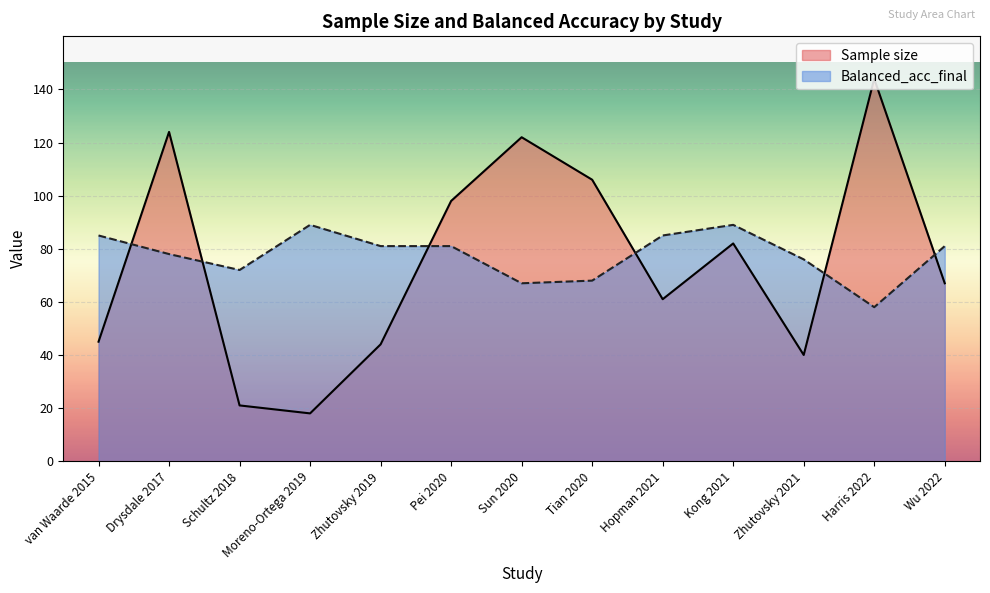

What position from the right is Schultz 2018?

11